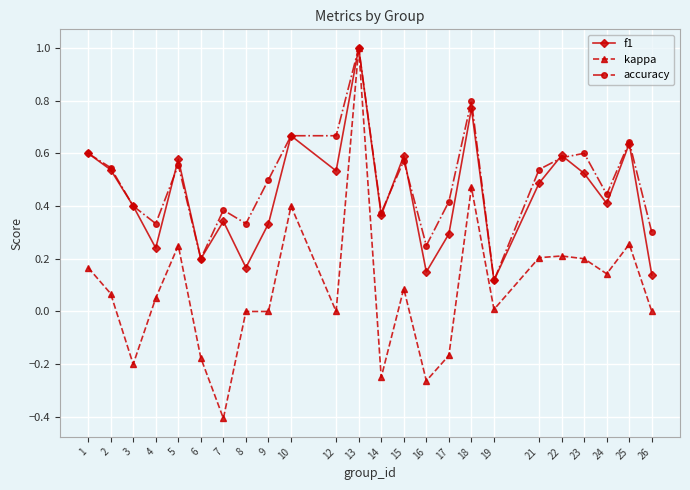

Which series has the widest spread of values?

kappa